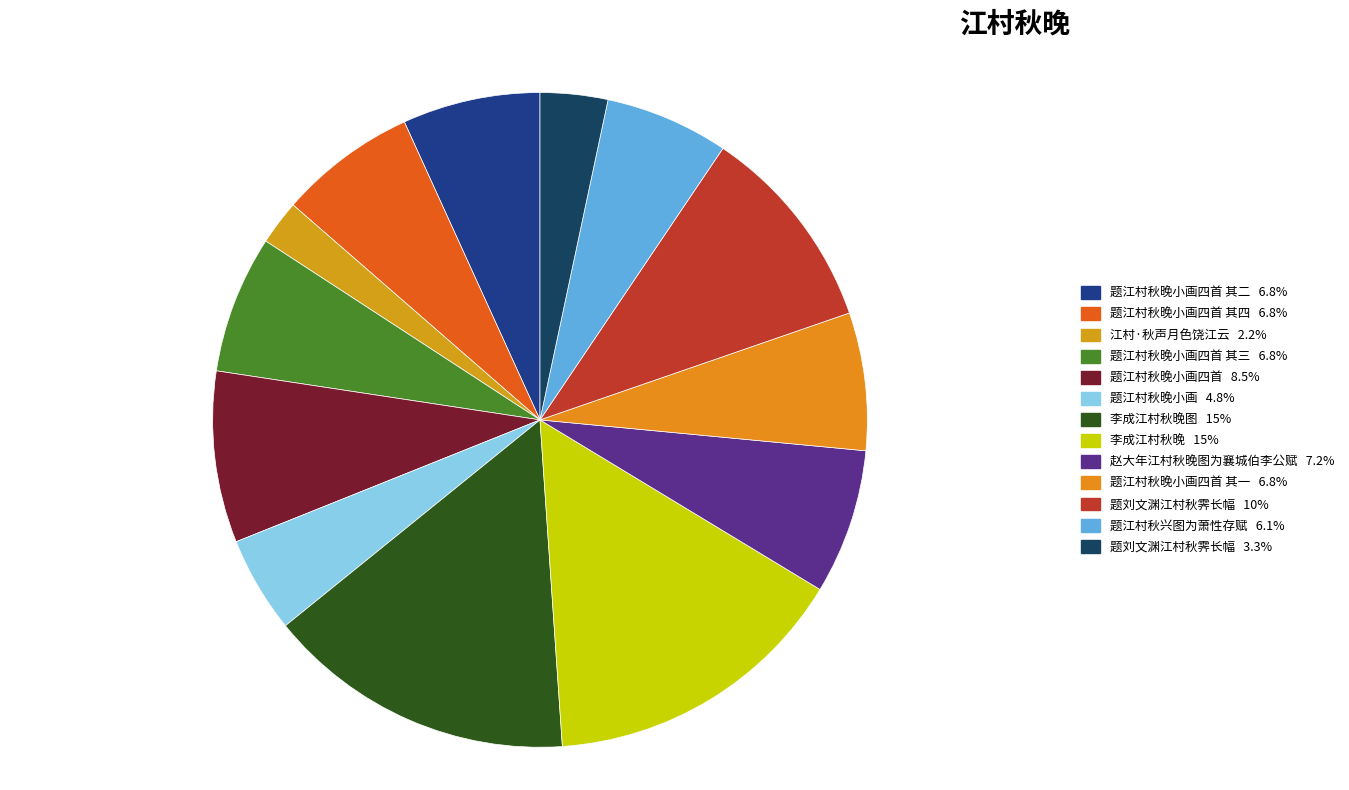

How many slices are in this pie chart?

13